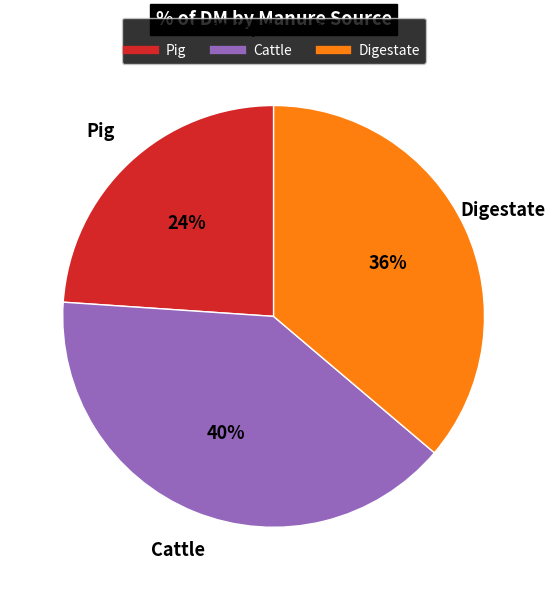

How many slices are in this pie chart?

3